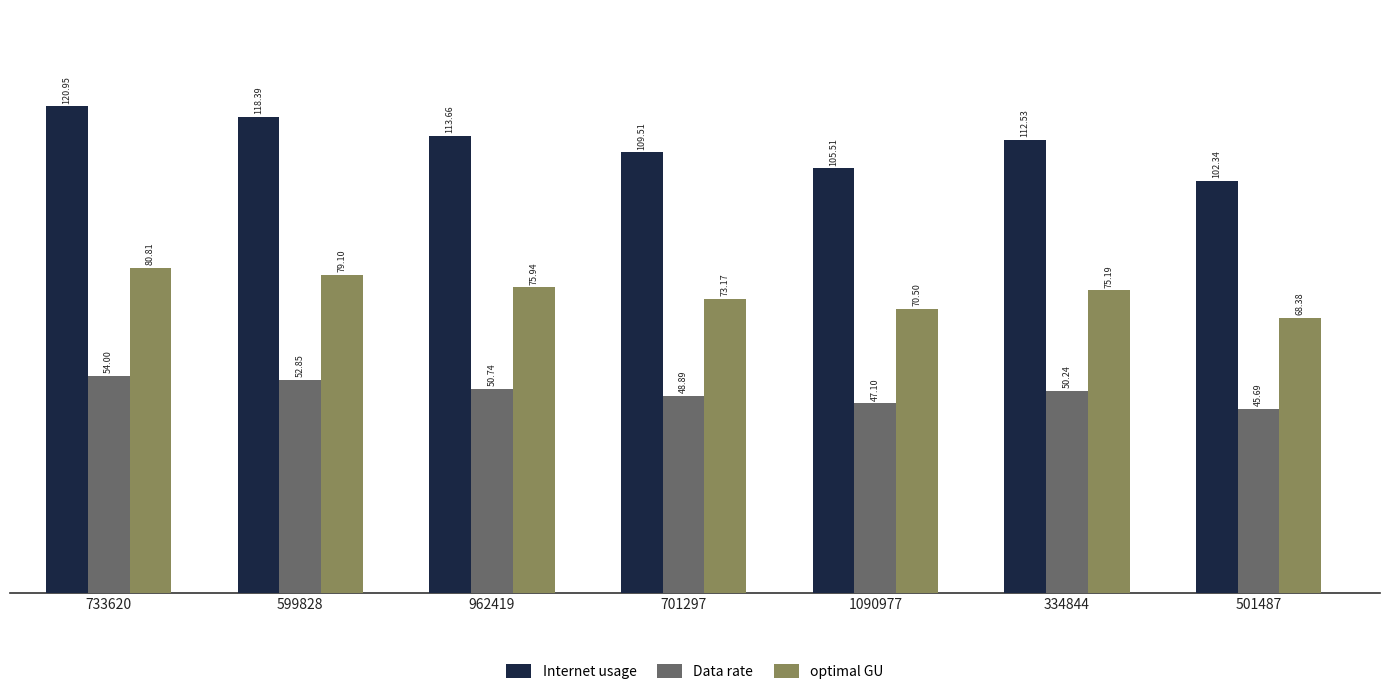

How many categories are shown in the chart?

7